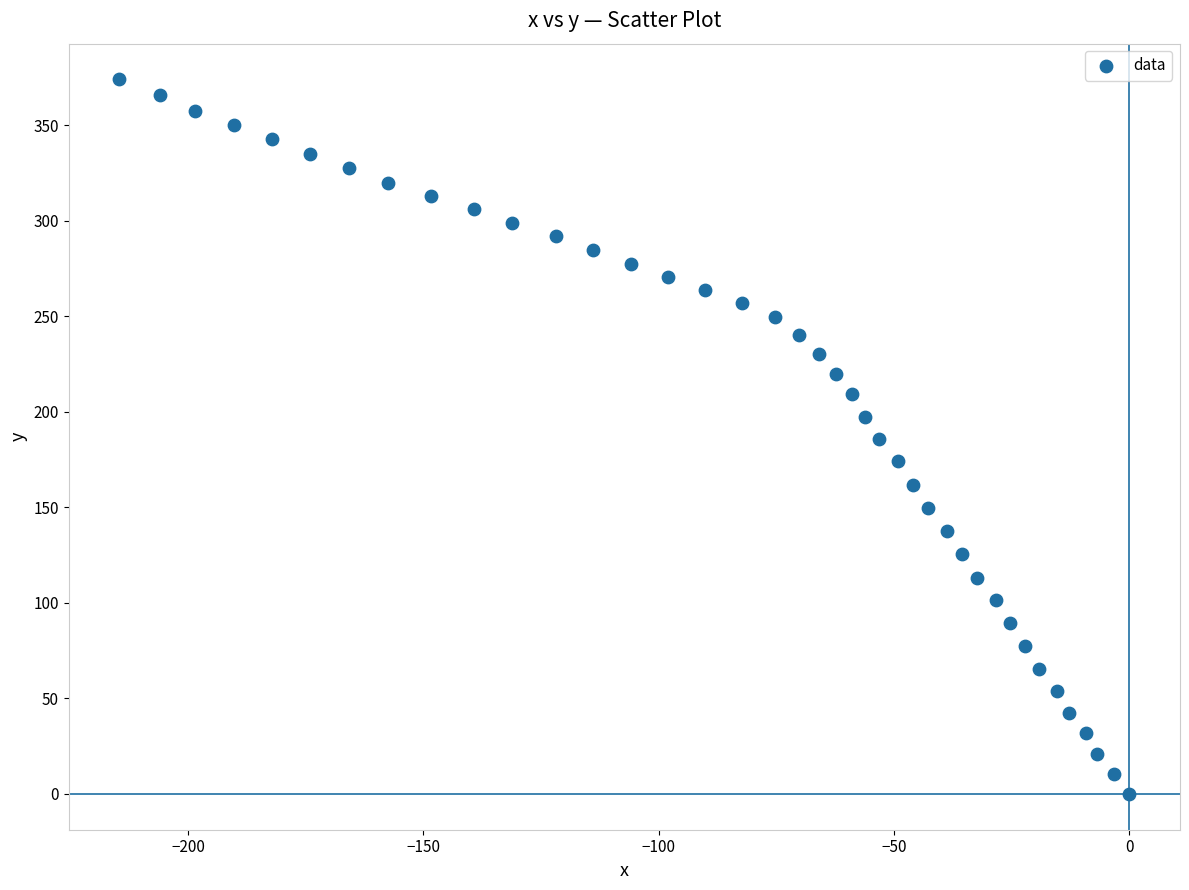

What is the range of Y values (max minus min)?

373.9